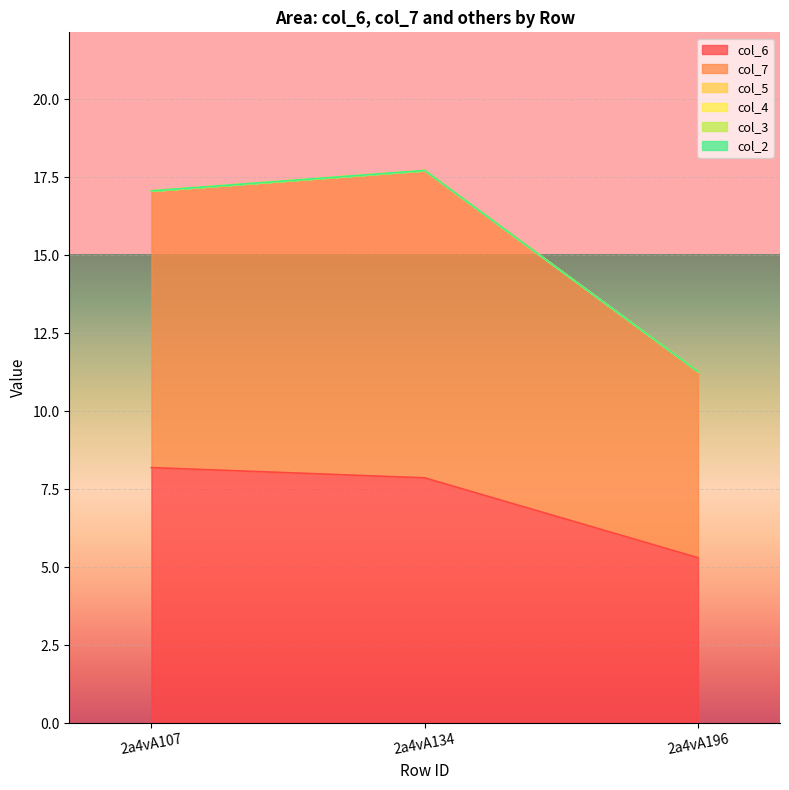

Reading left to right, what are all the values shown in this chart?

col_6: 2a4vA107=8.2	2a4vA134=7.9	2a4vA196=5.3
col_7: 2a4vA107=8.9	2a4vA134=9.8	2a4vA196=6.0
col_2: 2a4vA107=0.0	2a4vA134=0.0	2a4vA196=0.0
col_3: 2a4vA107=0.0	2a4vA134=0.0	2a4vA196=0.0
col_4: 2a4vA107=0.0	2a4vA134=0.0	2a4vA196=0.0
col_5: 2a4vA107=0.0	2a4vA134=0.0	2a4vA196=0.0